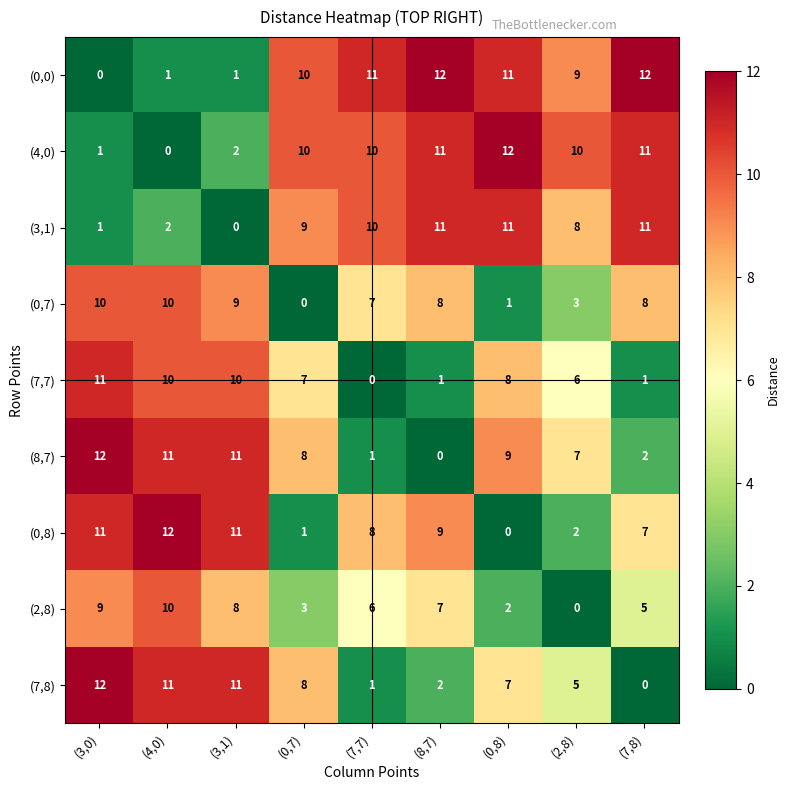

Which series changed the most between (3,1) and (2,8)?

(0,8)